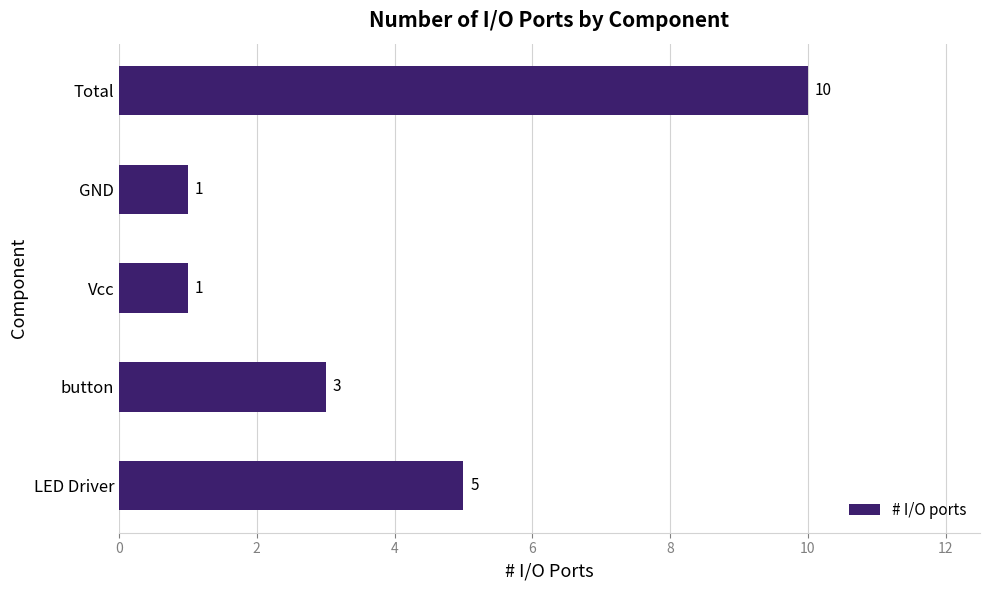

Where is the data nearest to the value 5?

LED Driver